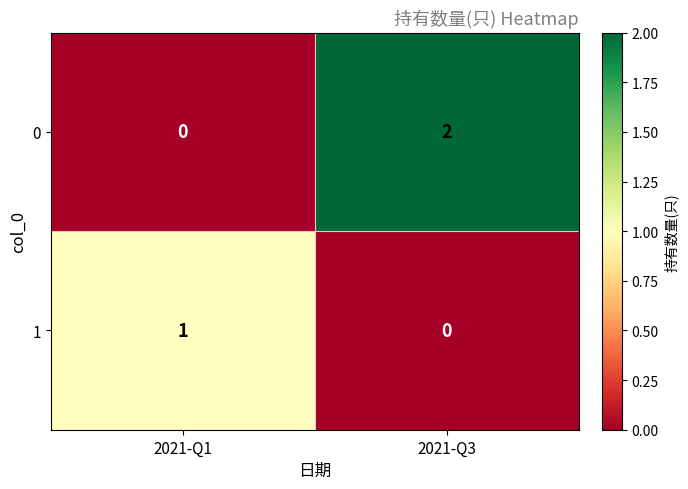

The 0 series shows 2 at 2021-Q3. True or false?

True